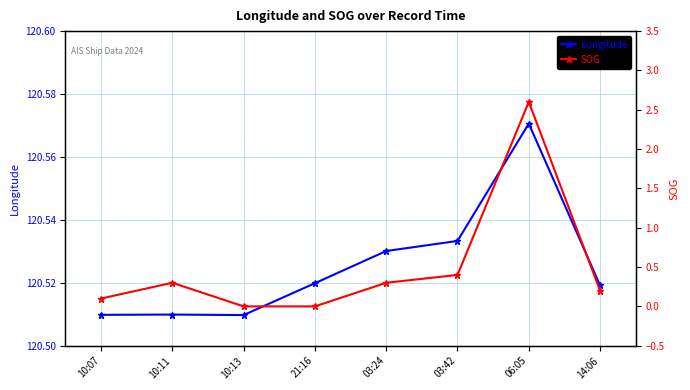

What value does the SOG series have at 14:06?

0.2